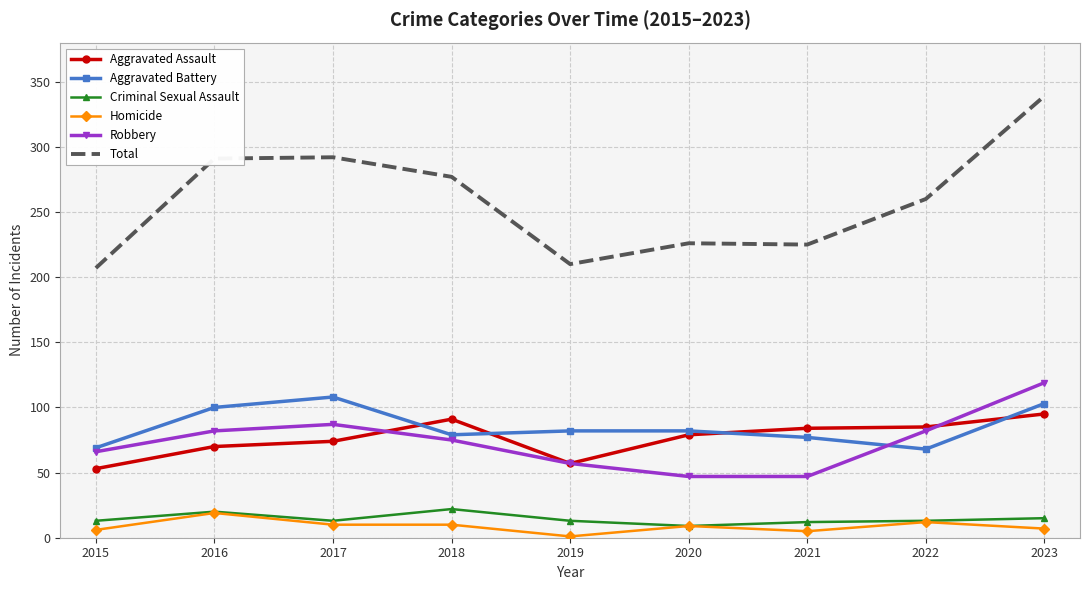

True or false: Robbery and Criminal Sexual Assault cross at least once.

False